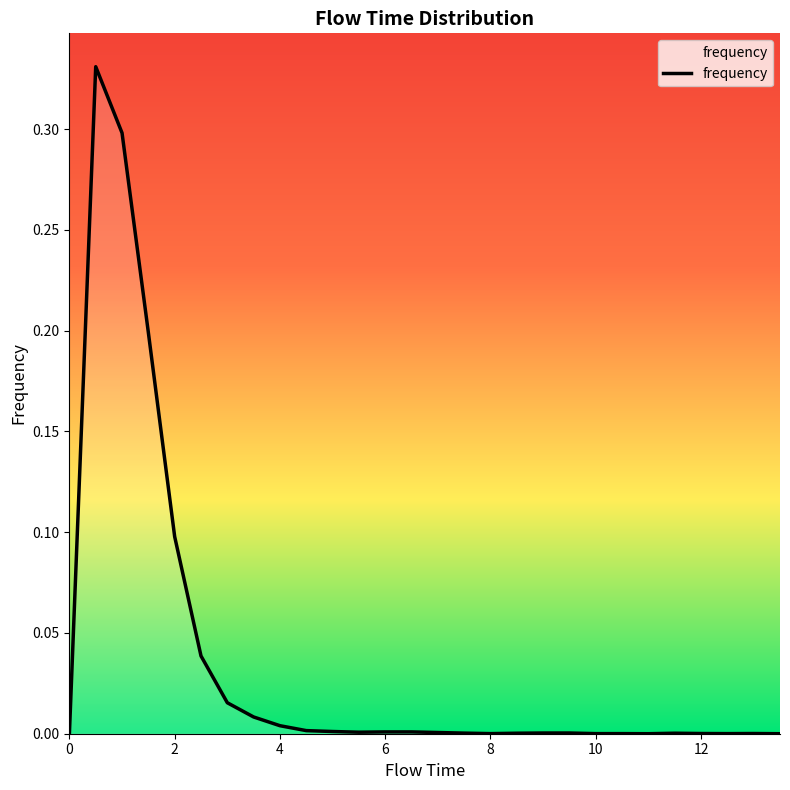

Count the number of data series in this chart.

1